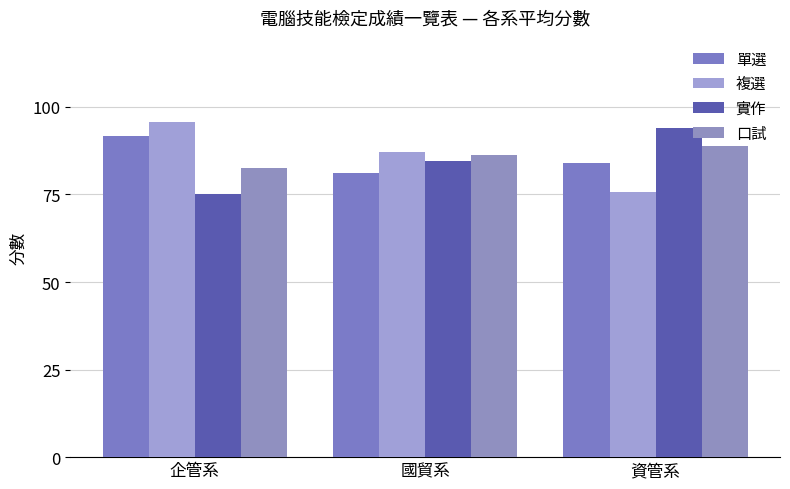

List the series in order of their peak value, highest first.

複選, 實作, 單選, 口試